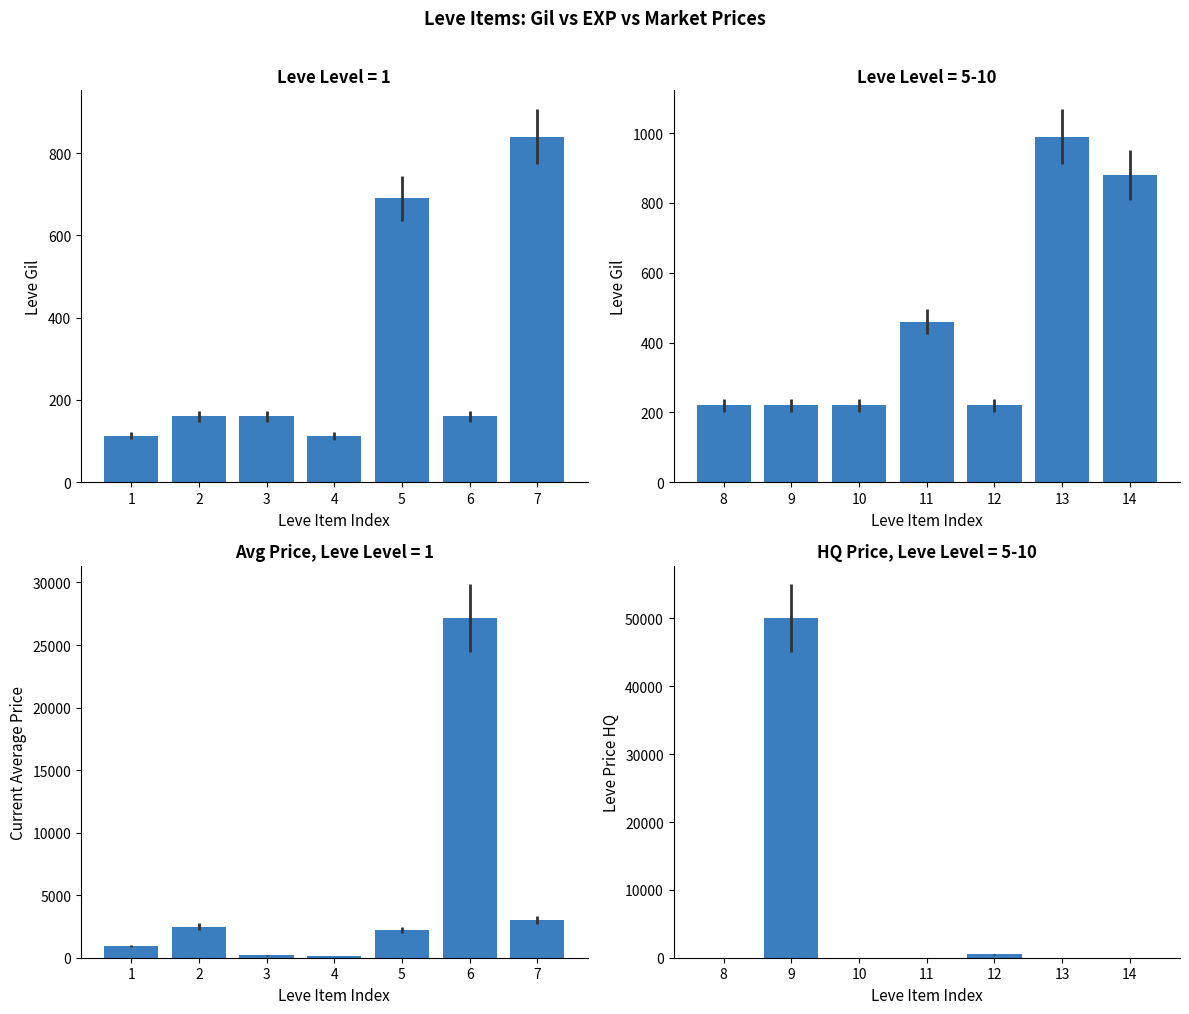

What is the highest value of the Leve Gil (Level 1) series?

840.0